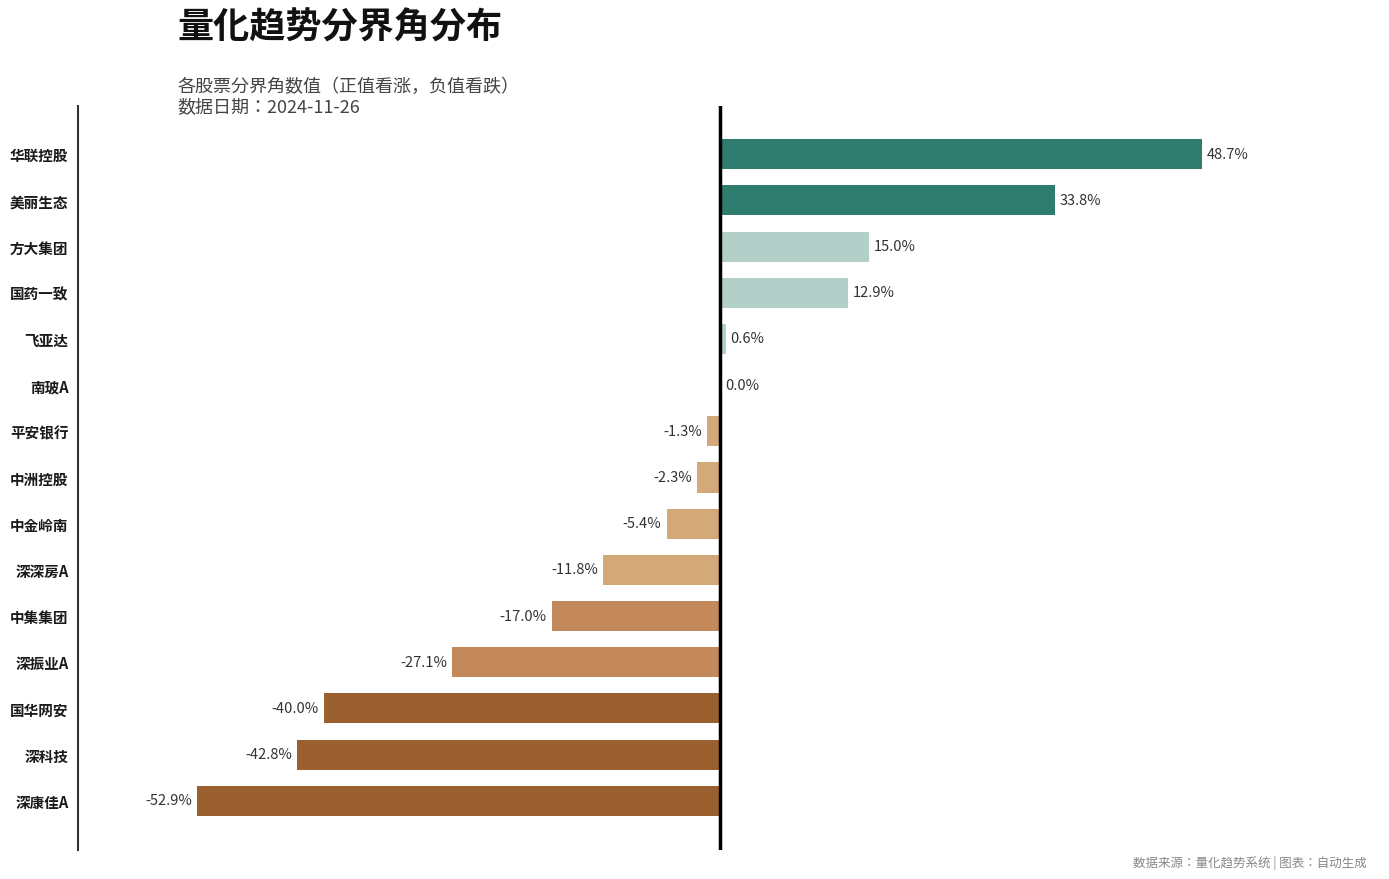

Which label corresponds to the largest value in the chart?

华联控股